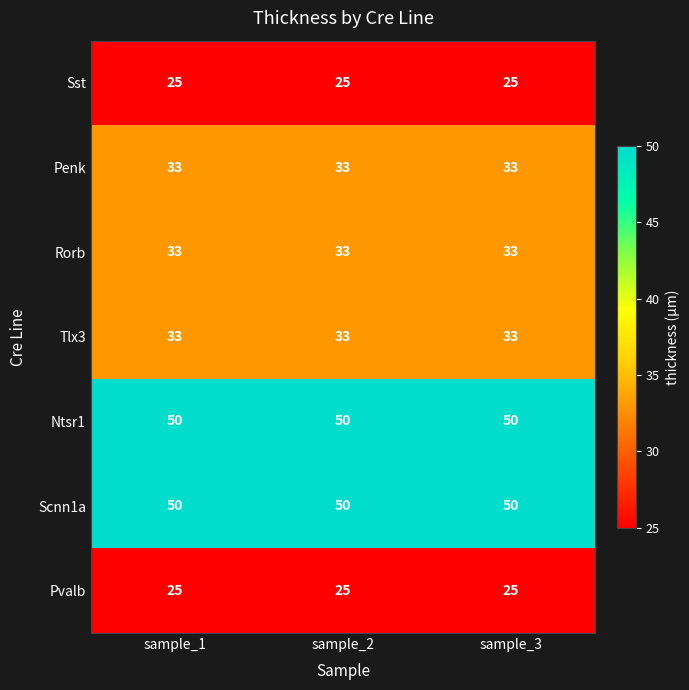

What value does the Pvalb series have at sample_1?

25